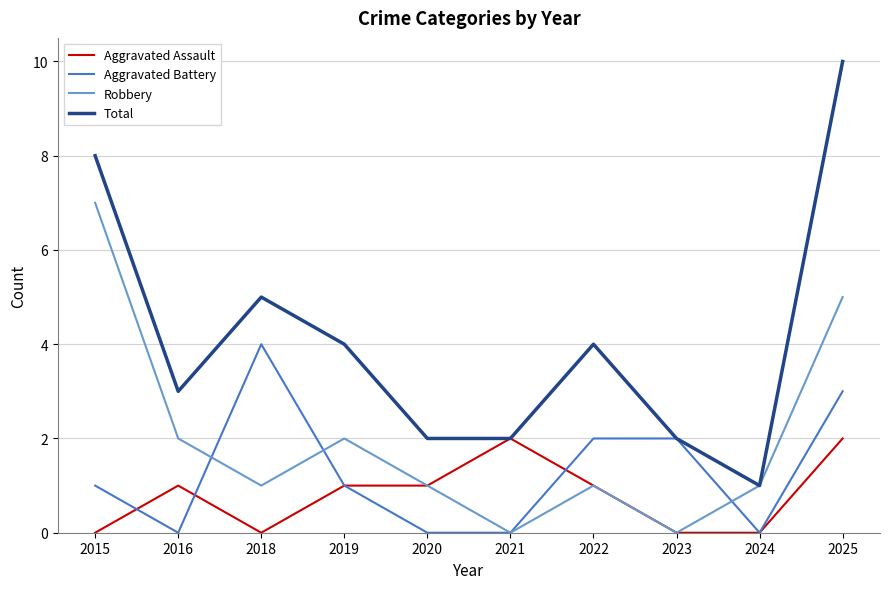

At which label does Total first exceed 4?

2015